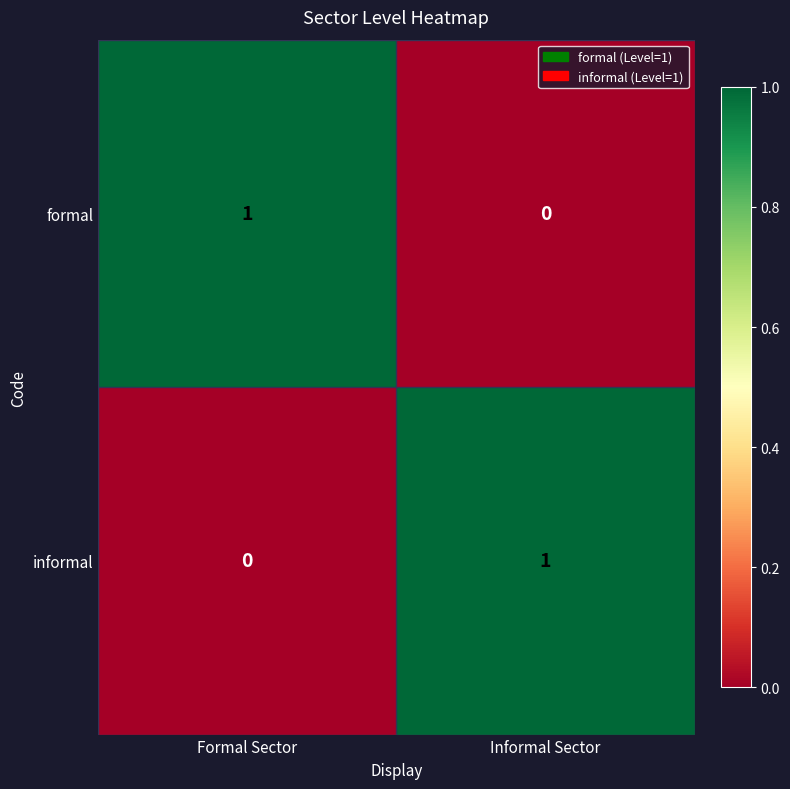

Is it true that formal equals 0 at Formal Sector?

False